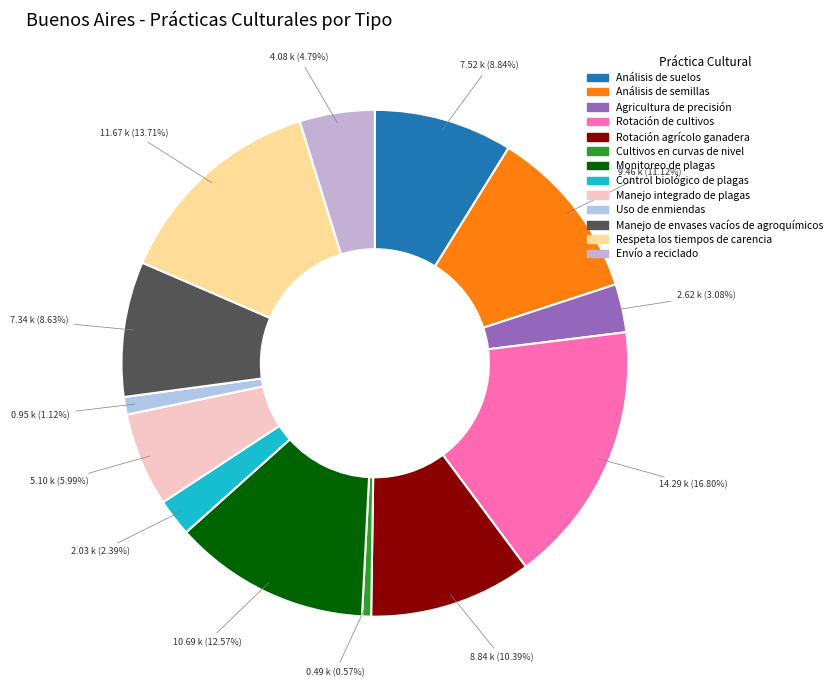

Does Uso de enmiendas account for over 50% of the chart?

No